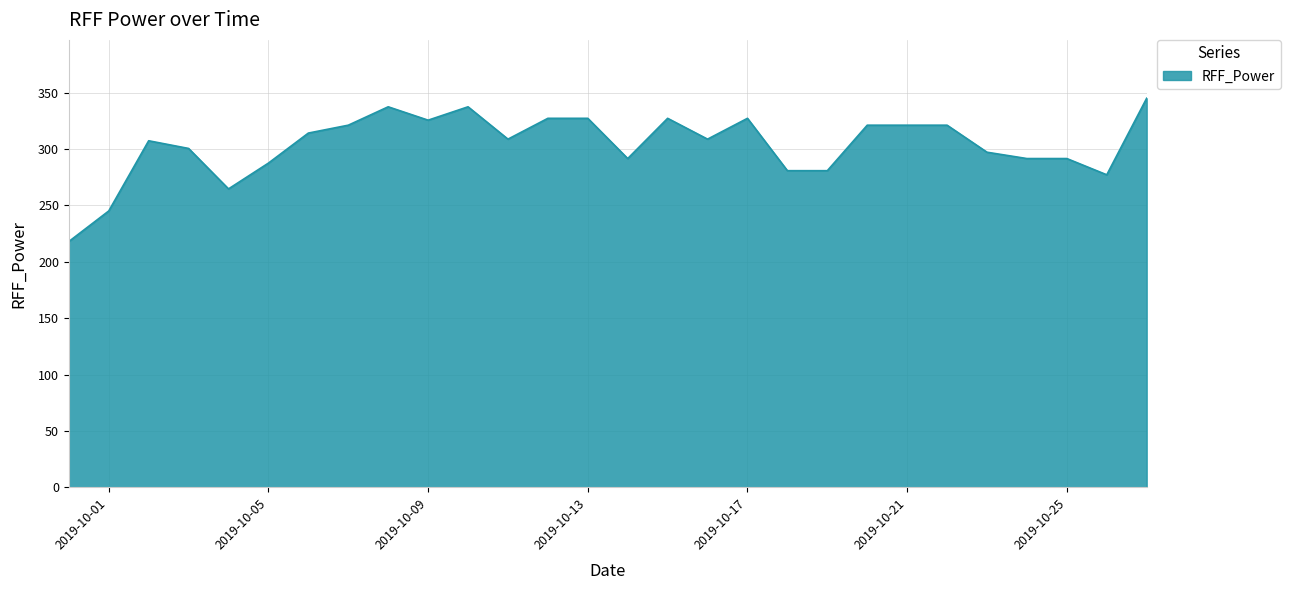

What is the difference between the maximum and minimum values?

127.0